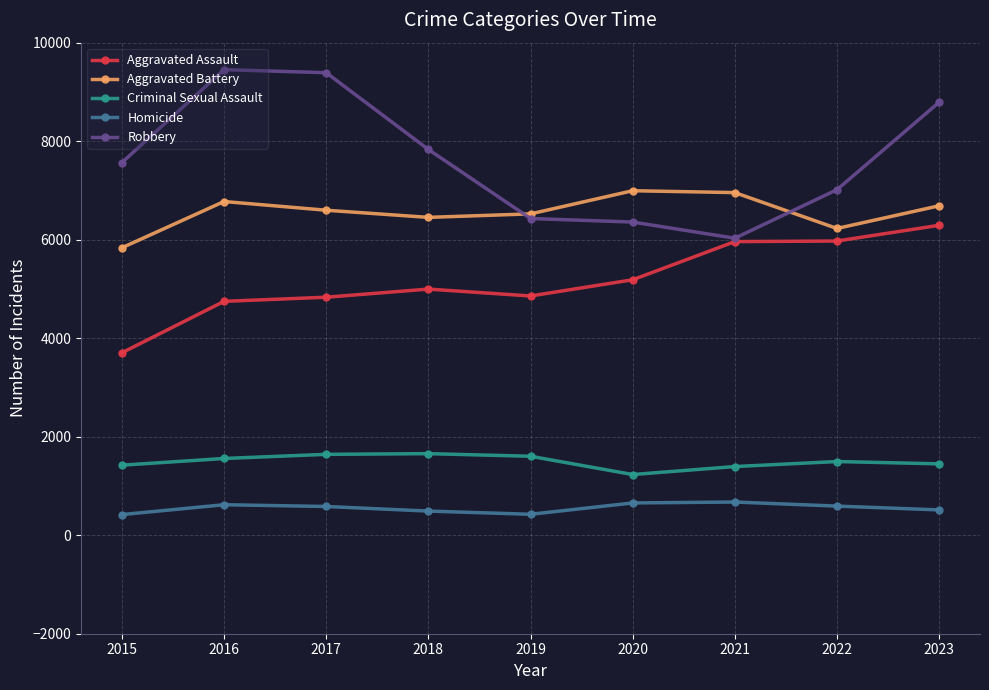

What are all the series names shown in the legend?

Aggravated Assault, Aggravated Battery, Criminal Sexual Assault, Homicide, Robbery